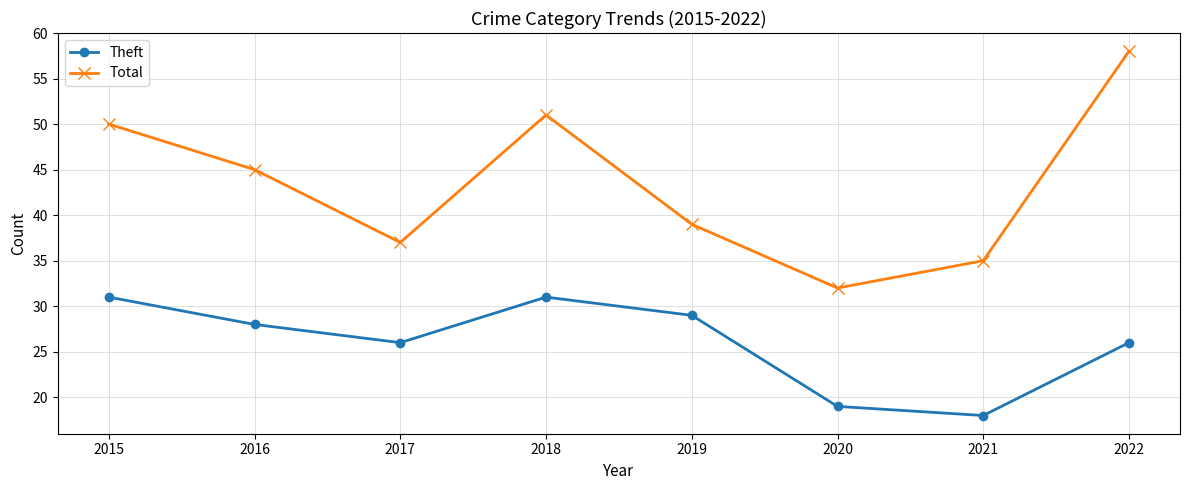

Where is the first local minimum for Theft?

2017